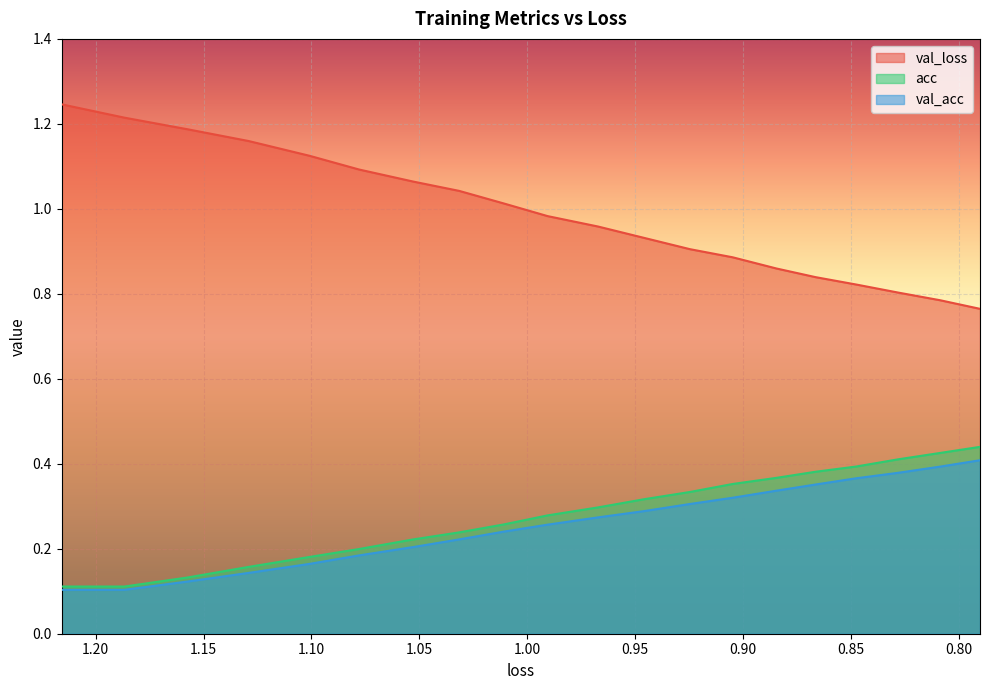

Count the acc values in the range 0 to 1.

20